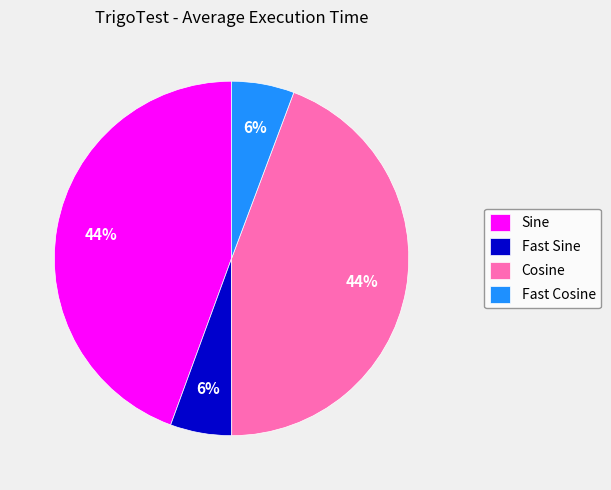

How many segments does this pie chart have?

4